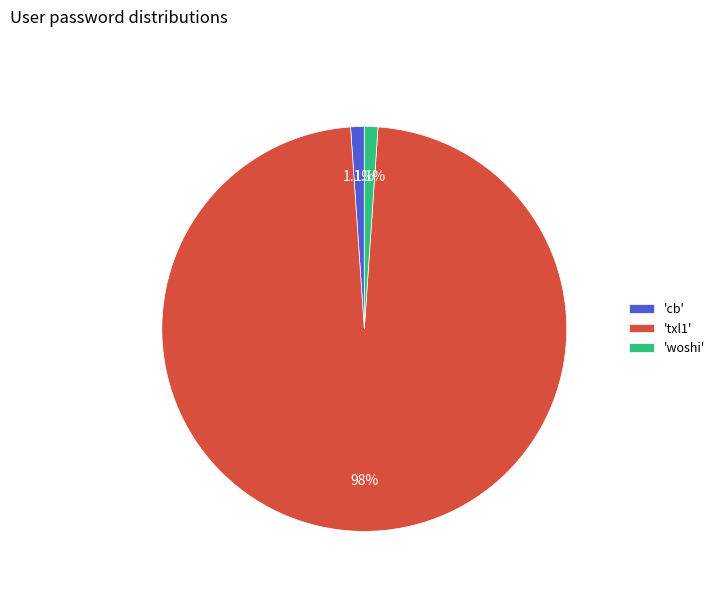

How many slices are in this pie chart?

3